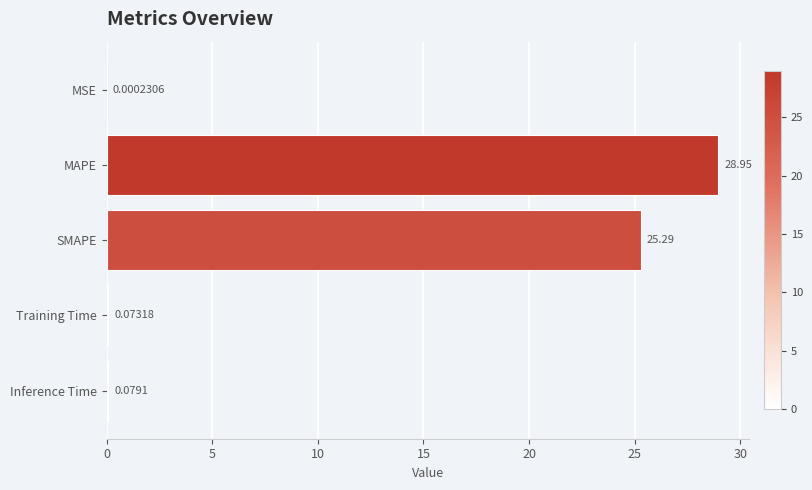

What is the sum of the values at MAPE and MSE?

28.9